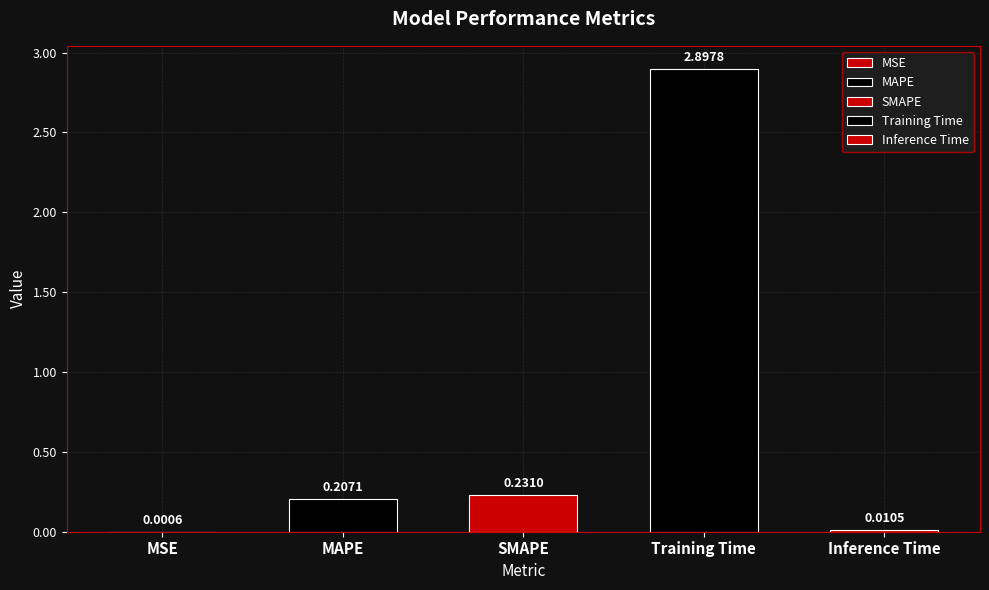

How many bars are there in total?

5